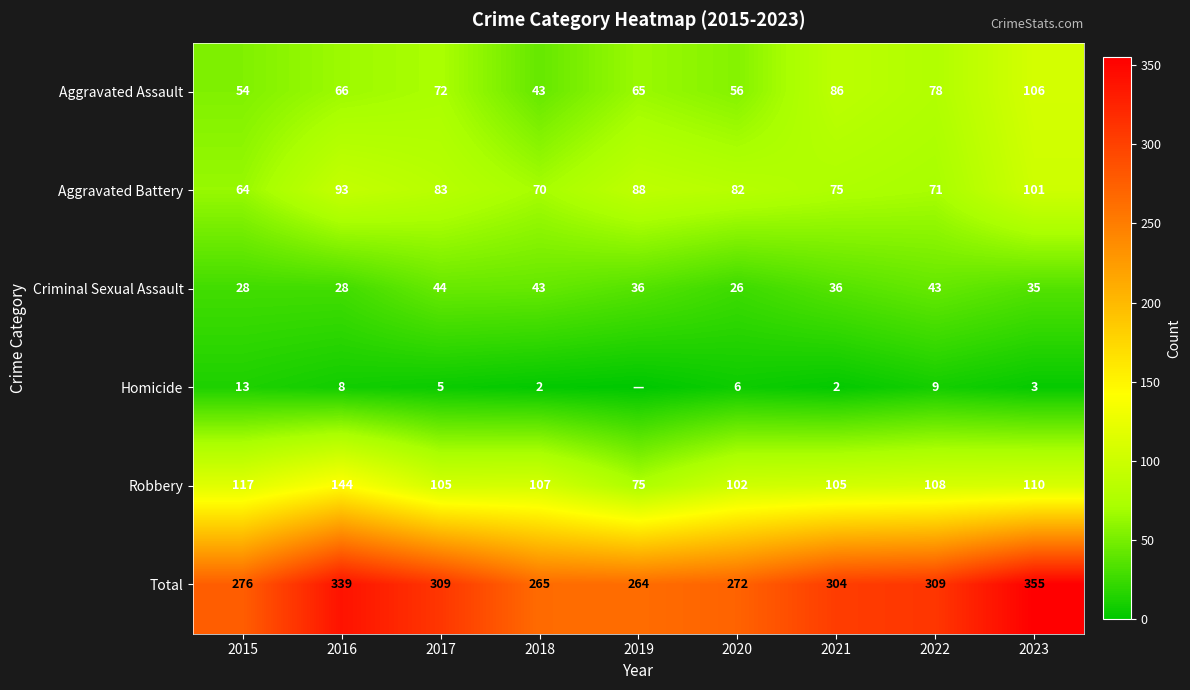

Which label corresponds to the largest value in the chart?

2023